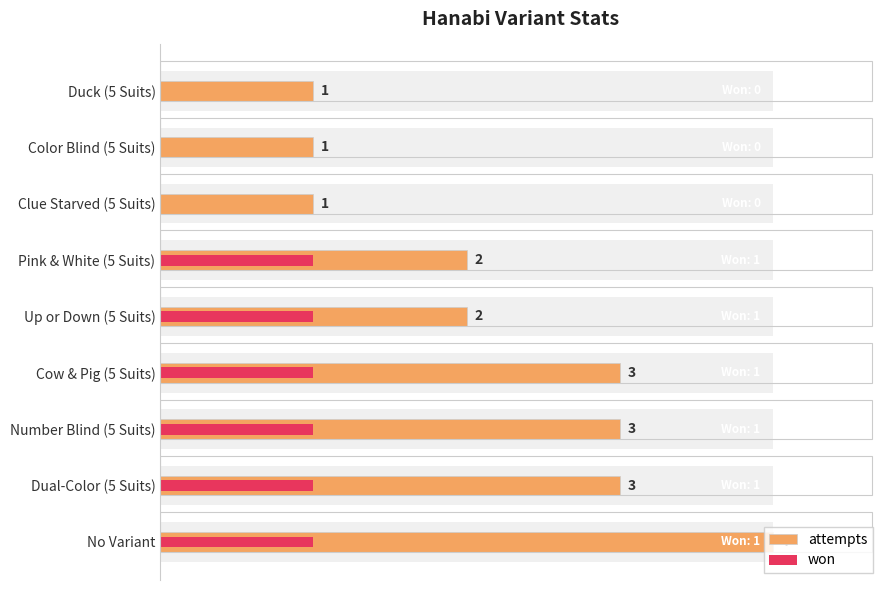

What is the sum of the attempts values at 3 and 5?

5